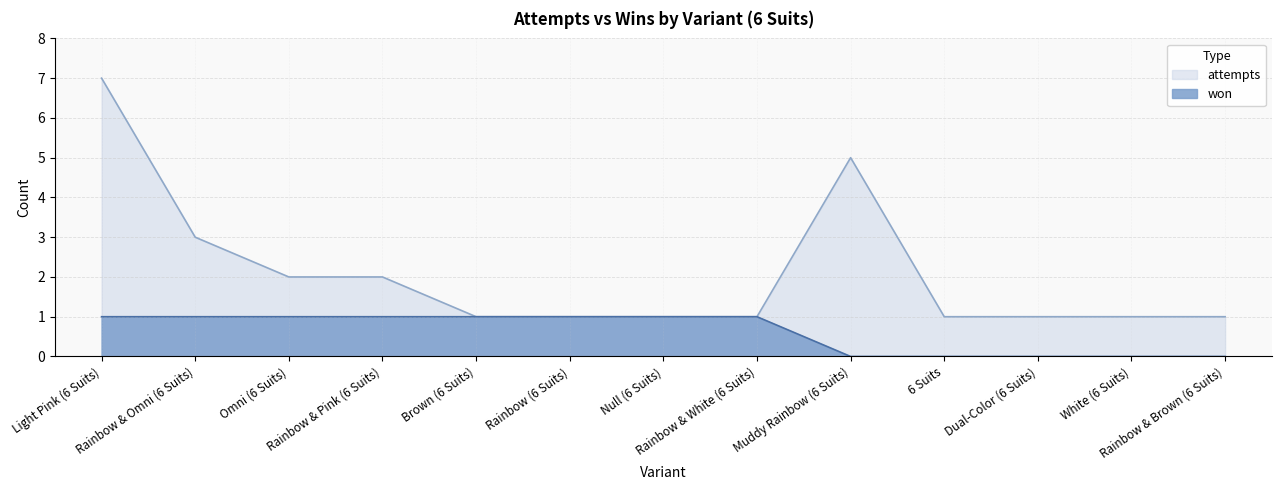

List the series in order of their overall mean, highest first.

attempts, won